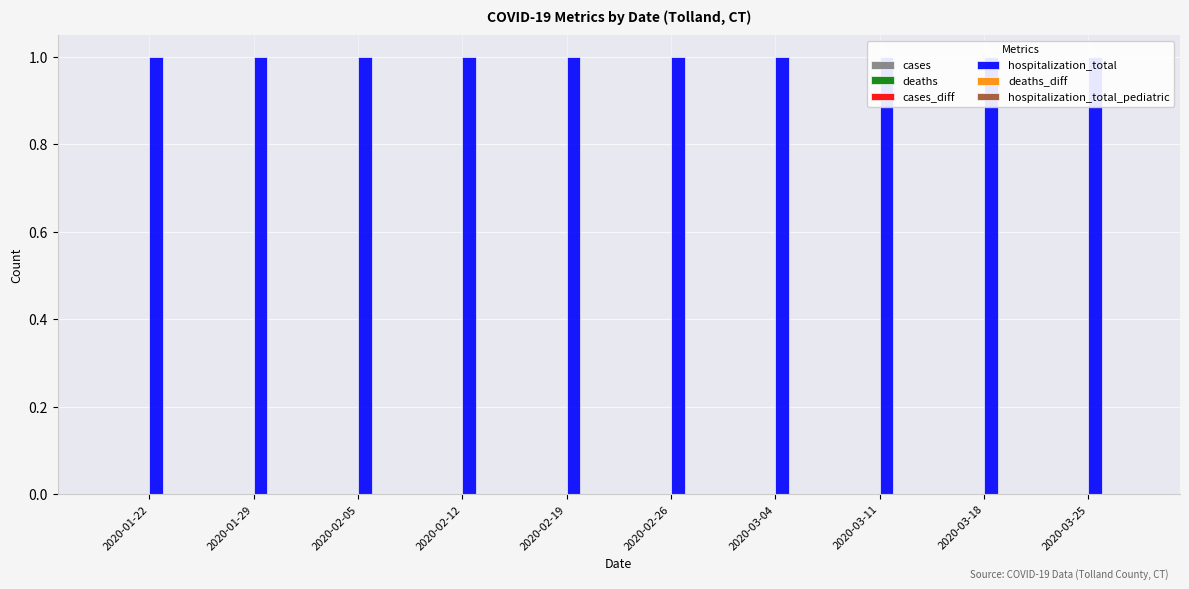

At how many categories does at least one series exceed 0?

10